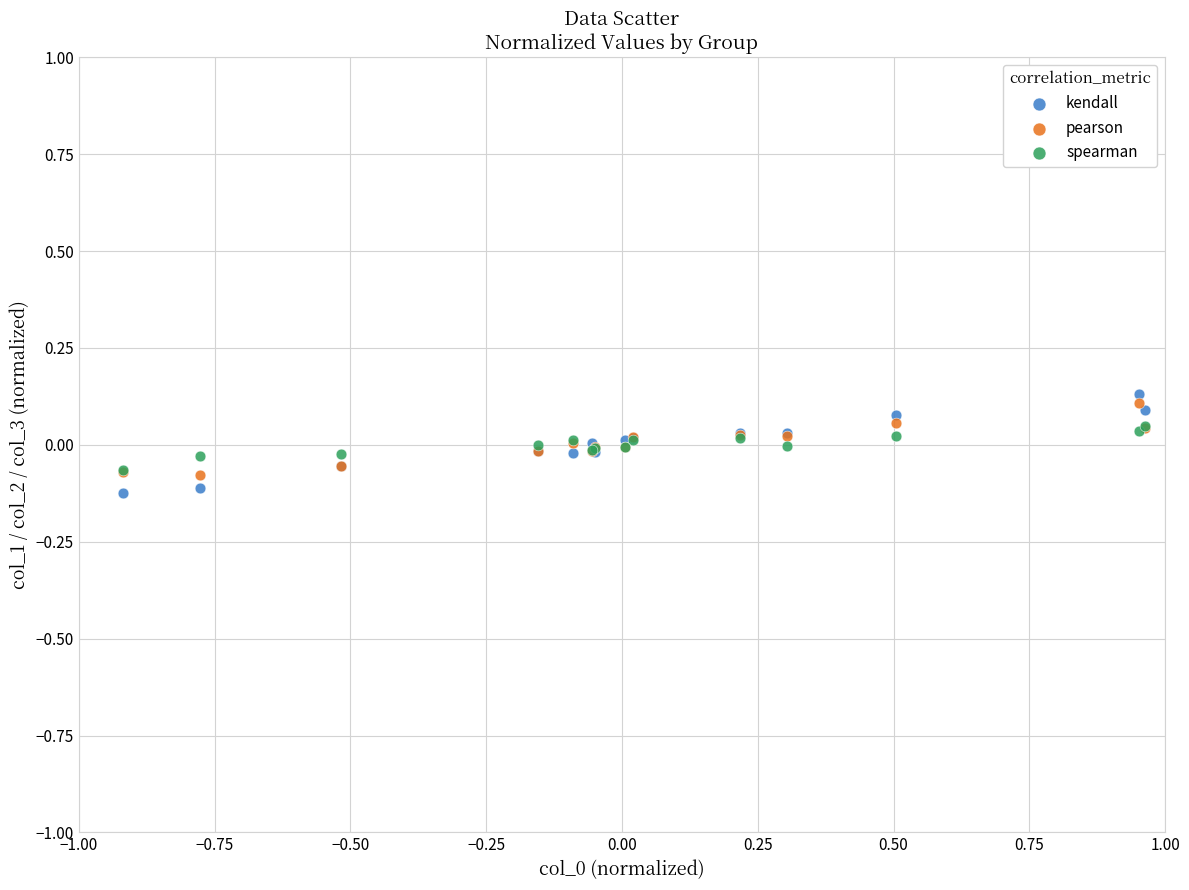

What are all the series names shown in the legend?

kendall, pearson, spearman